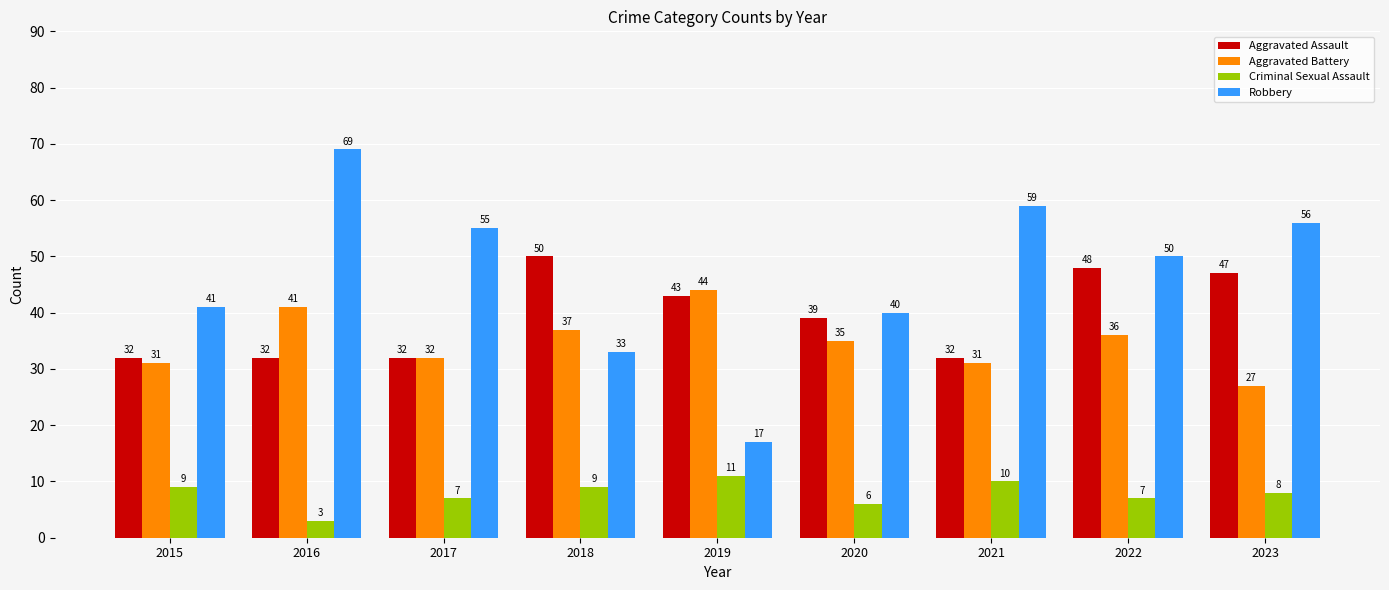

What are all the series names shown in the legend?

Aggravated Assault, Aggravated Battery, Criminal Sexual Assault, Robbery